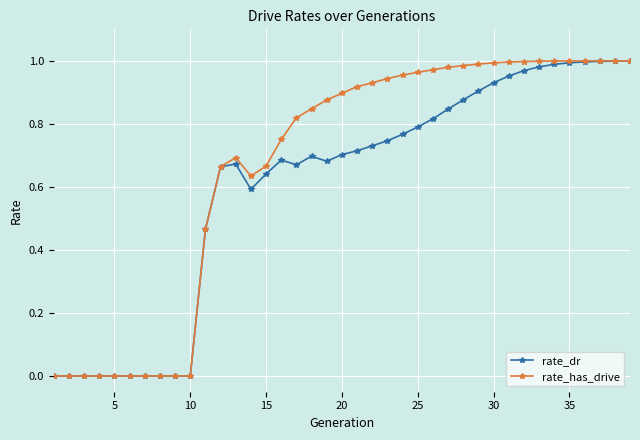

In rate_has_drive, how many points are higher than both neighbors (excluding endpoints)?

1